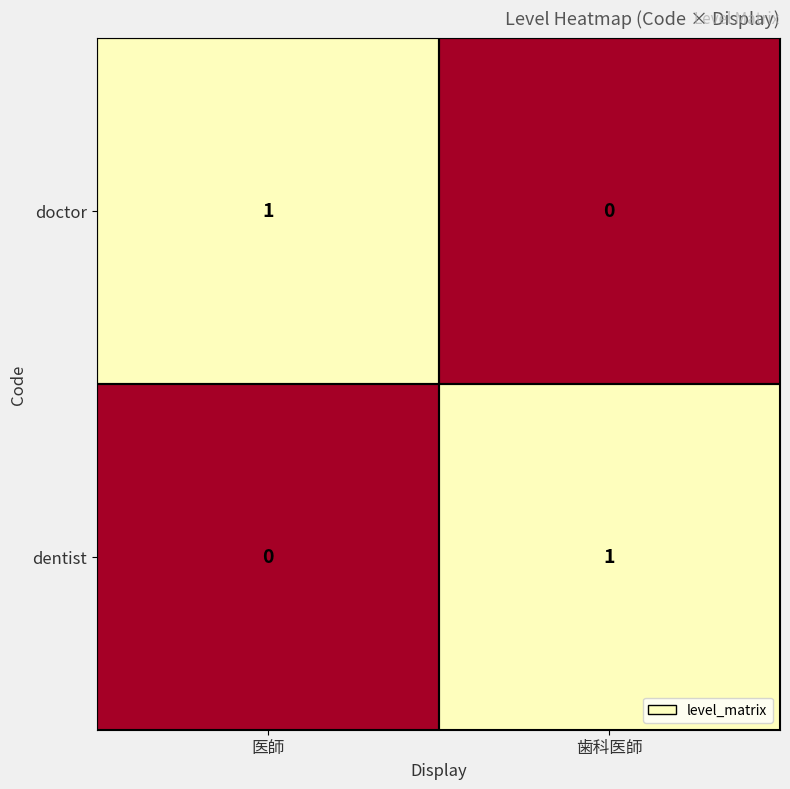

List the labels in order of doctor value, largest first.

医師, 歯科医師